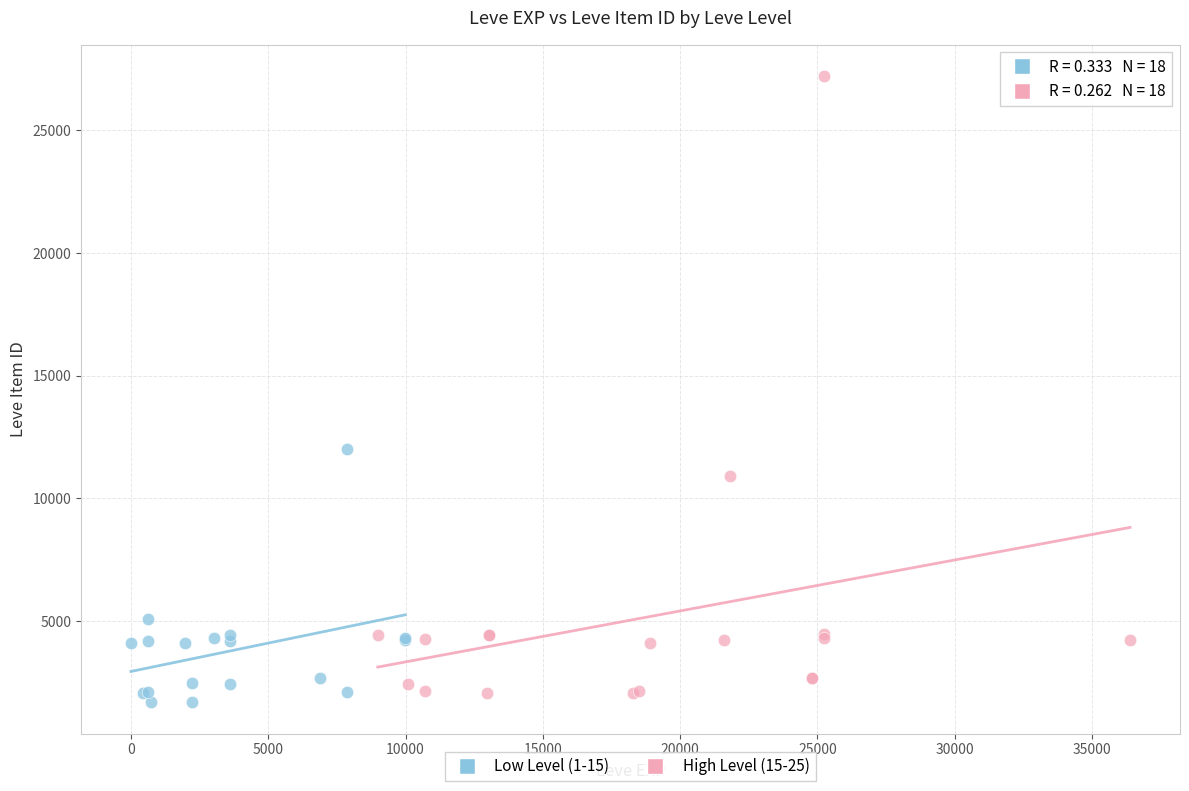

Which series has the widest spread of Y values?

High Level (15-25)